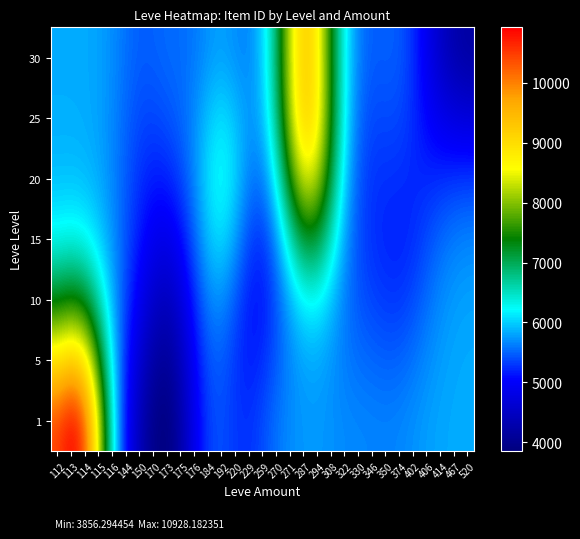

Reading left to right, list all the values displayed in this chart.

row_0: 112=10448.8	113=10928.2	114=10360.4	115=8400.5	116=6334.2	144=5066.9	150=4392.5	170=3953.7	173=3856.3	175=4256.7	176=4896.0	184=5334.3	192=5405.4	220=5290.8	229=5260.4	259=5394.5	270=5574.6	271=5691.9	287=5741.3	294=5745.6	308=5714.9	322=5679.7	330=5664.5	346=5653.0	350=5643.1	374=5663.4	402=5716.3	406=5772.8	414=5810.9	467=5828.6	520=5834.1
row_1: 112=8940.1	113=9261.4	114=8873.3	115=7535.5	116=6103.9	144=5179.3	150=4615.9	170=4197.2	173=4075.8	175=4420.2	176=5005.9	184=5418.7	192=5463.8	220=5278.1	229=5154.5	259=5242.7	270=5456.9	271=5661.7	287=5791.2	294=5808.6	308=5718.5	322=5609.4	330=5551.9	346=5518.1	350=5487.4	374=5502.5	402=5582.5	406=5688.1	414=5770.7	467=5813.3	520=5827.5
row_2: 112=7235.4	113=7378.8	114=7196.0	115=6566.3	116=5857.8	144=5328.8	150=4914.9	170=4559.1	173=4435.3	175=4706.2	176=5222.2	184=5639.8	192=5703.0	220=5432.5	229=5141.0	259=5124.7	270=5410.0	271=5838.5	287=6175.1	294=6200.3	308=5924.2	322=5604.0	330=5427.1	346=5349.0	350=5292.3	374=5288.6	402=5383.3	406=5541.8	414=5684.4	467=5765.7	520=5794.9
row_3: 112=6255.6	113=6297.2	114=6234.2	115=6013.4	116=5718.9	144=5420.5	150=5133.3	170=4898.6	173=4837.0	175=5054.2	176=5497.5	184=5945.9	192=6084.3	220=5781.4	229=5350.0	259=5252.7	270=5692.8	271=6510.2	287=7170.0	294=7130.3	308=6469.2	322=5765.0	330=5383.1	346=5253.8	350=5201.2	374=5182.6	402=5242.5	406=5381.7	414=5530.7	467=5626.9	520=5665.1
row_4: 112=5918.9	113=5925.8	114=5904.5	115=5823.6	116=5667.4	144=5453.6	150=5259.5	170=5162.9	173=5188.7	175=5354.6	176=5688.0	184=6102.1	192=6287.1	220=6033.9	229=5629.3	259=5598.7	270=6278.7	271=7519.5	287=8461.3	294=8245.4	308=7113.1	322=6008.9	330=5431.5	346=5268.4	350=5254.5	374=5239.9	402=5214.8	406=5218.9	414=5255.0	467=5291.8	520=5309.7
row_5: 112=5846.6	113=5846.3	114=5835.0	115=5787.9	116=5671.7	144=5500.5	150=5373.6	170=5364.1	173=5423.7	175=5508.6	176=5685.6	184=5958.3	192=6095.9	220=5937.8	229=5724.3	259=5885.5	270=6759.9	271=8209.0	287=9215.5	294=8814.1	308=7421.9	322=6165.8	330=5533.1	346=5366.5	350=5382.9	374=5368.4	402=5236.8	406=5035.1	414=4857.2	467=4751.1	520=4708.0
row_6: 112=5836.7	113=5835.6	114=5827.2	115=5790.8	116=5696.7	144=5559.6	150=5471.5	170=5487.4	173=5531.3	175=5540.5	176=5592.0	184=5723.8	192=5783.4	220=5694.7	229=5659.8	259=5975.9	270=6912.7	271=8340.7	287=9262.3	294=8776.9	308=7387.3	322=6200.5	330=5619.0	346=5465.3	350=5485.8	374=5458.6	402=5249.7	406=4890.8	414=4530.1	467=4288.1	520=4182.3